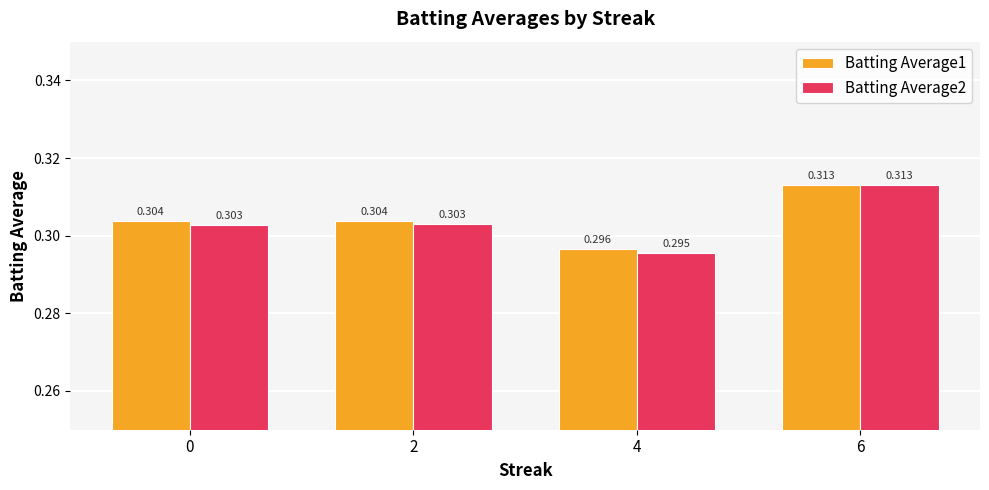

Which series has the widest spread of values?

Batting Average2